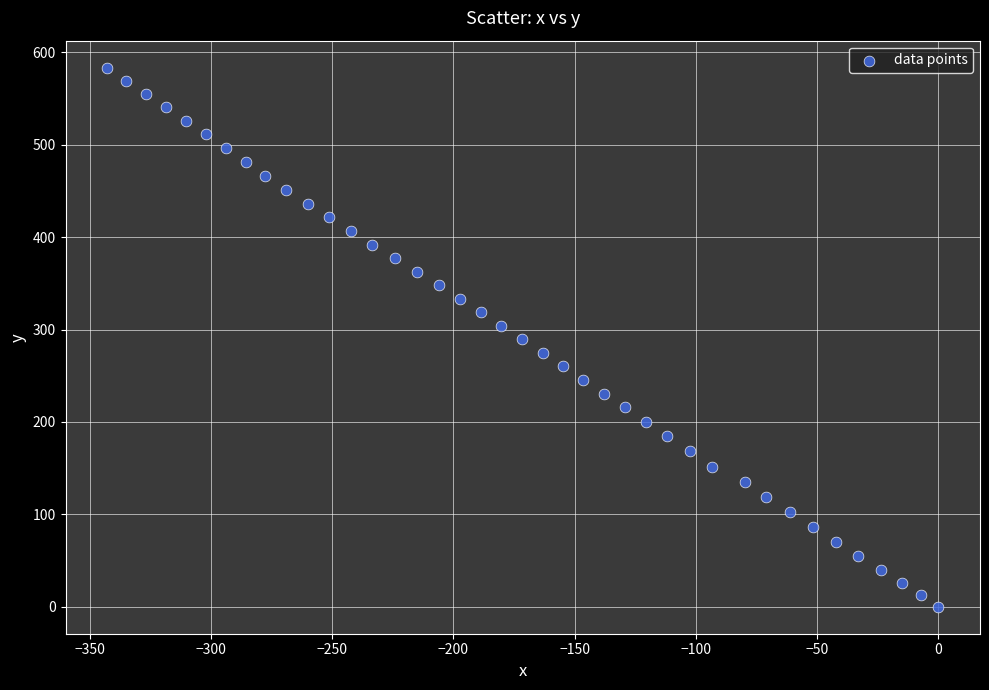

What is the range of X values (max minus min)?

342.8